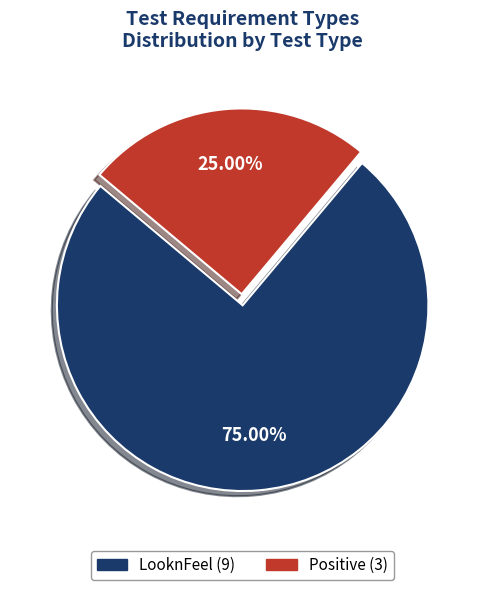

Is it true that LooknFeel is 75% of the pie?

True